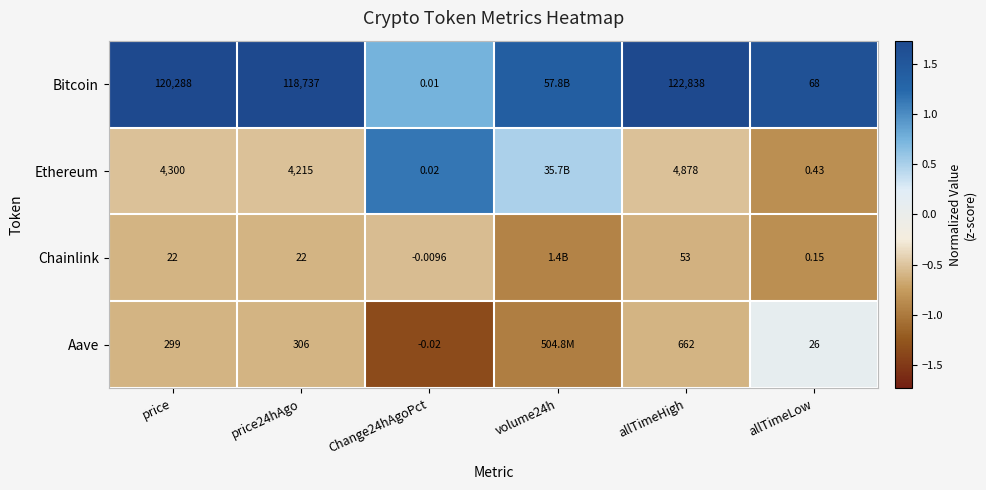

Which series changed the most between Change24hAgoPct and allTimeLow?

Bitcoin